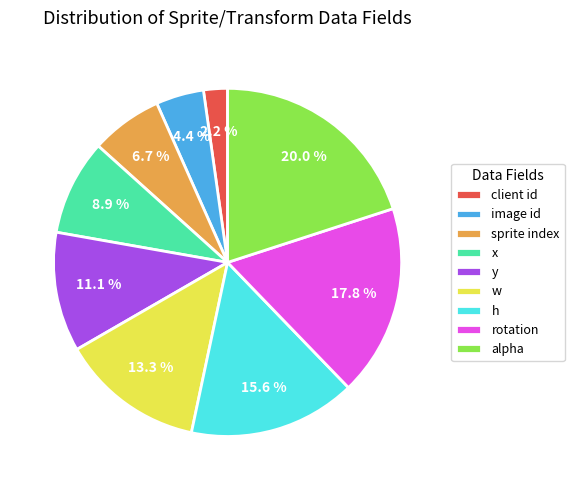

Is it true that rotation is 12% of the pie?

False